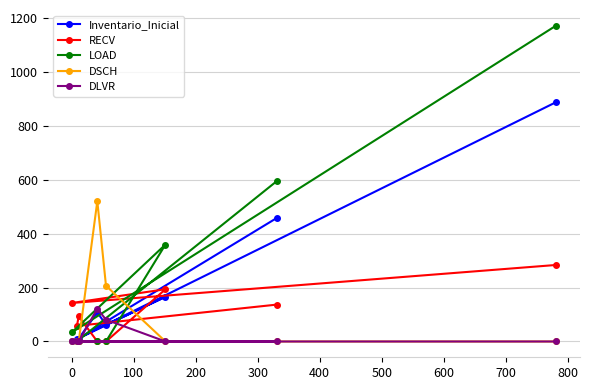

What is the highest value of the DSCH series?

521